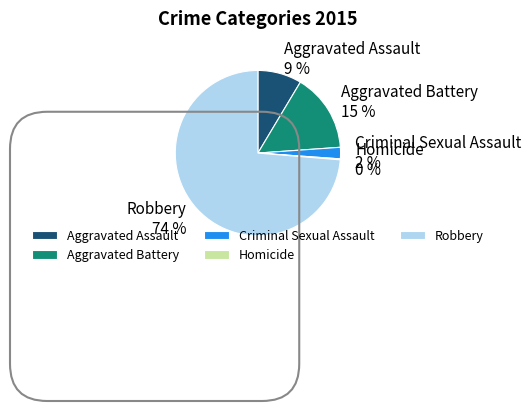

Do Aggravated Assault and Robbery together represent more than half of the pie?

Yes